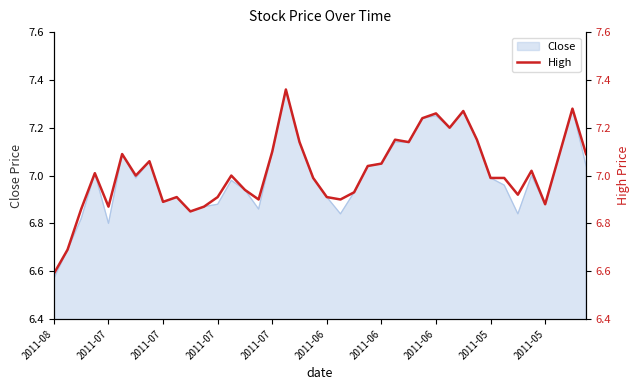

Where is the first local minimum?

2011-07